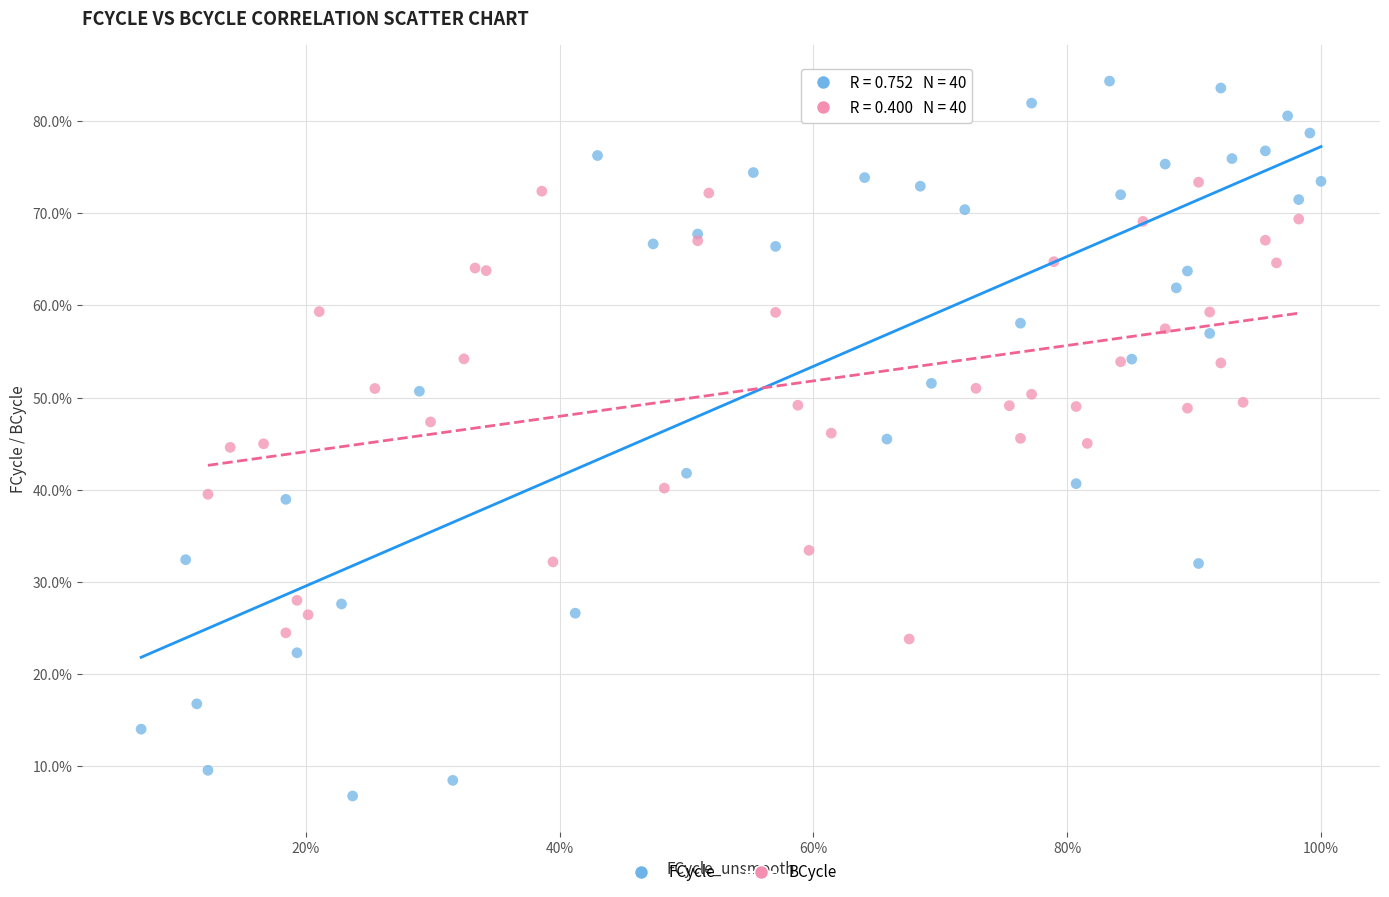

What are all the series names shown in the legend?

FCycle, BCycle